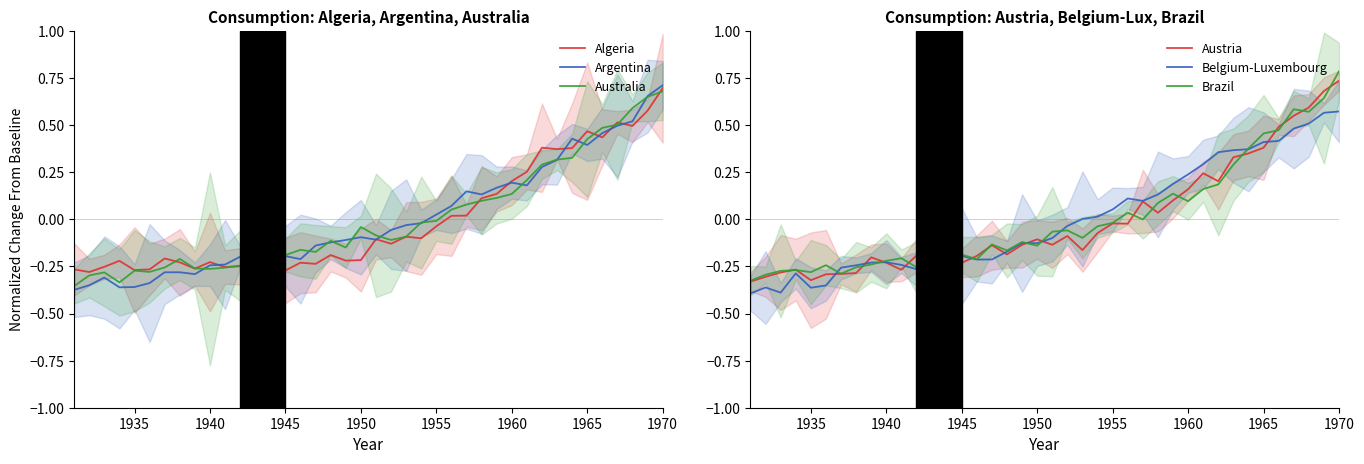

How many intersections are there between Austria and Algeria?

11